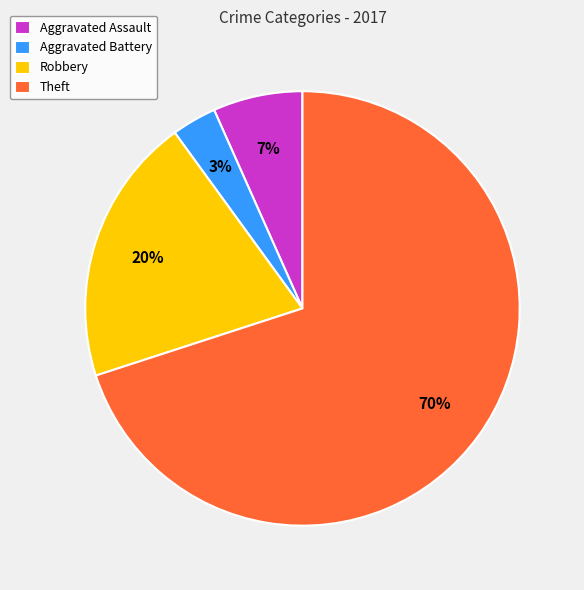

To the nearest percent, what is the average slice percentage?

25%